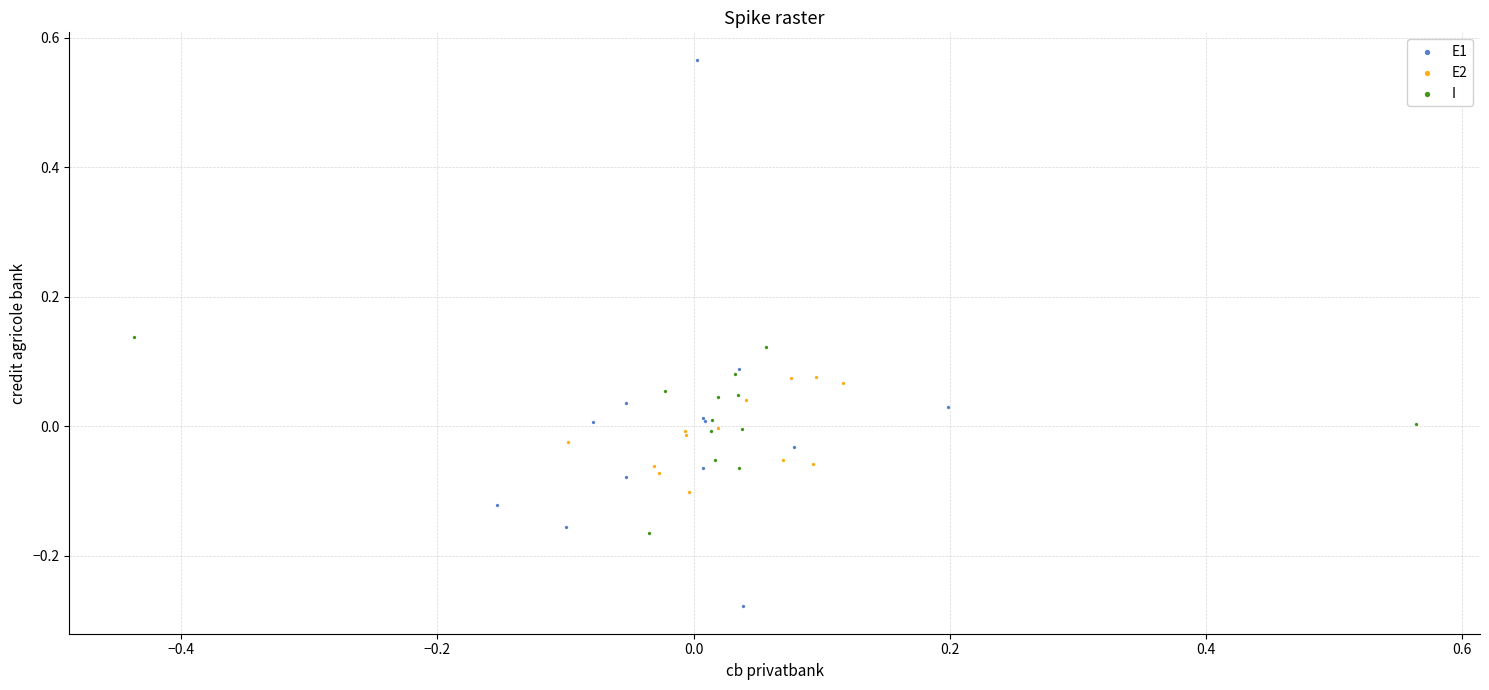

Which series contains the lowest Y value?

E1